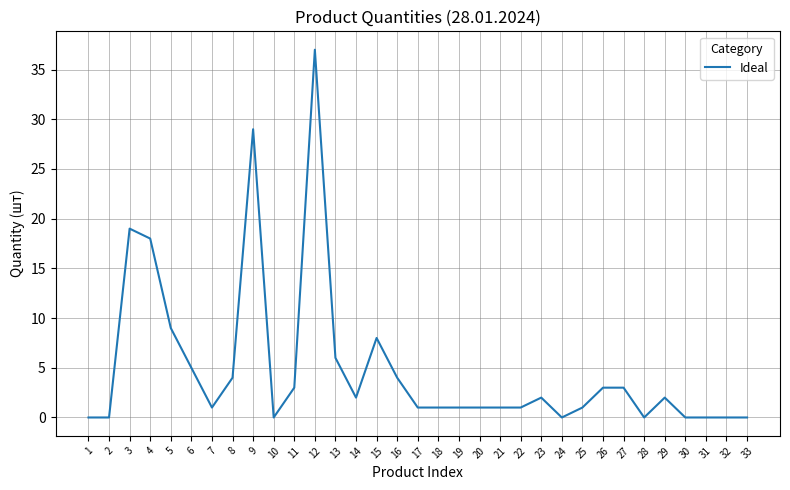

What is the difference between the second highest and minimum values?

29